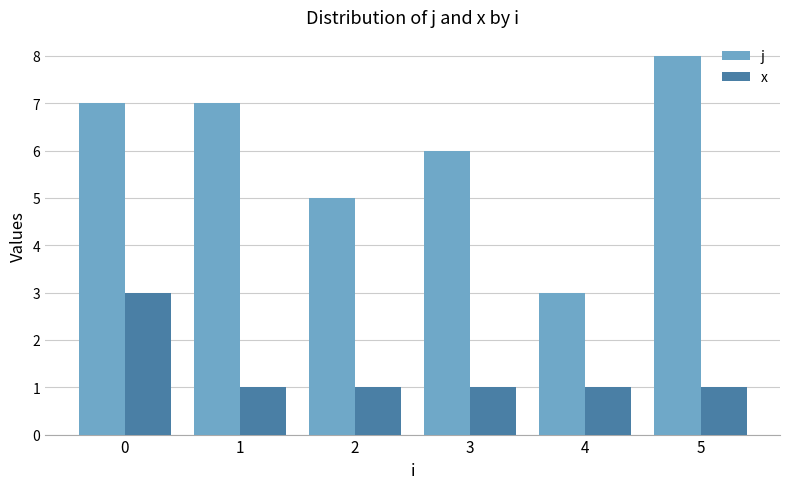

How many bars are there in each group?

2